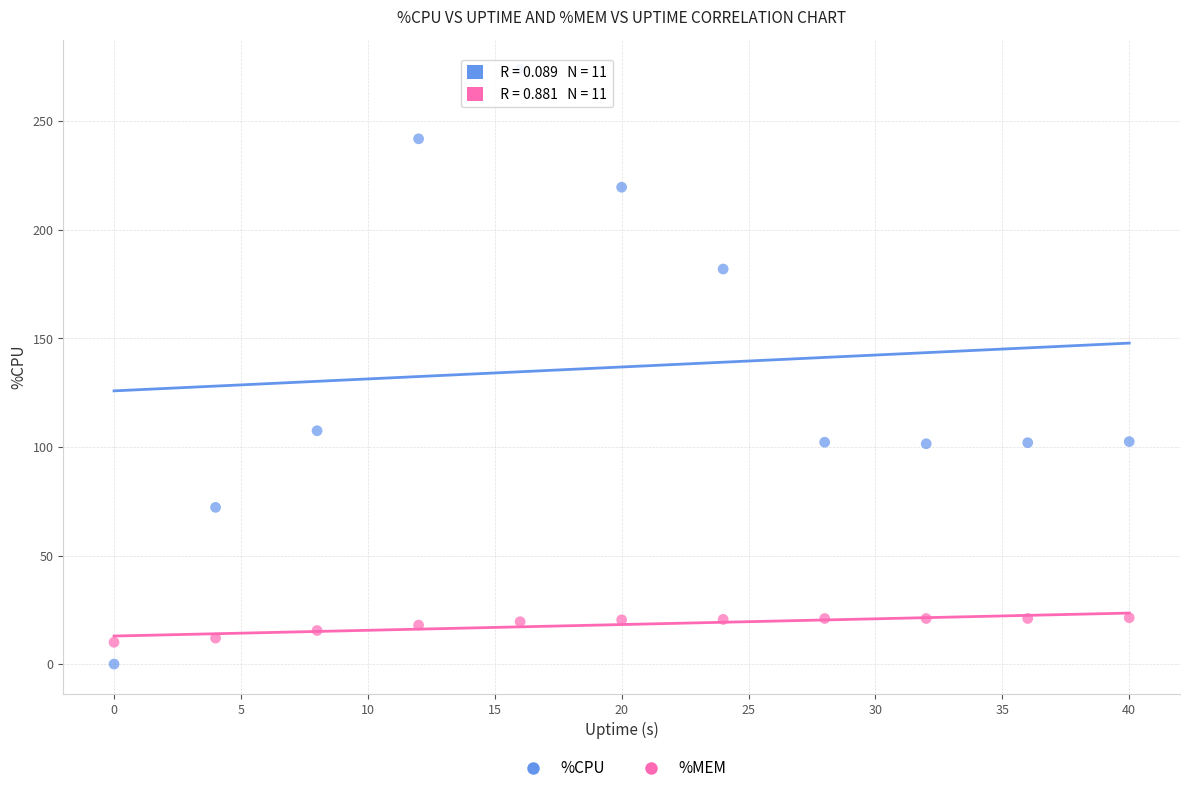

Across all data points, what is the range of X values (max minus min)?

40.0